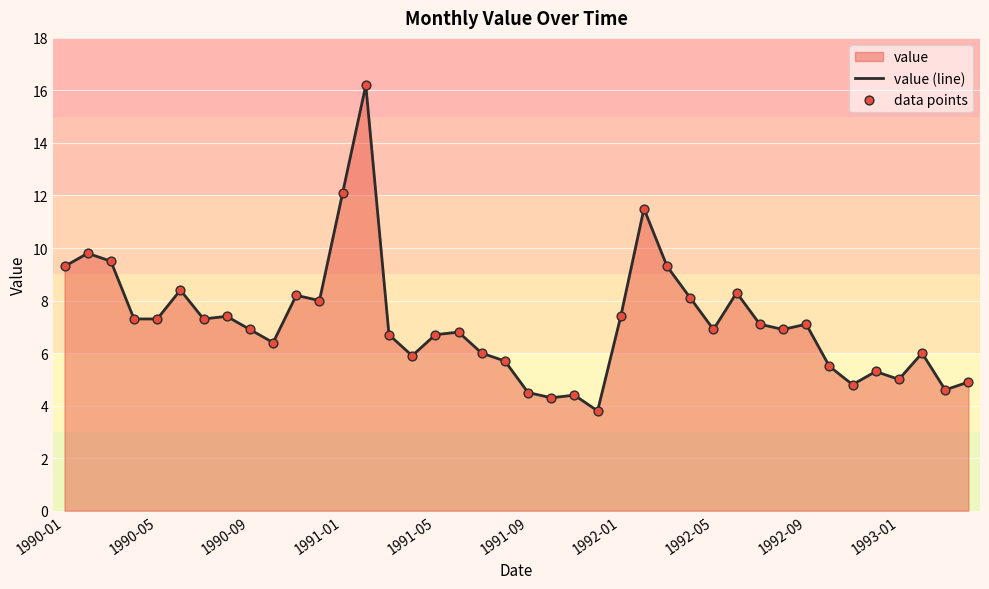

Which has a higher value, 1990-09 or 1990-05?

1990-05